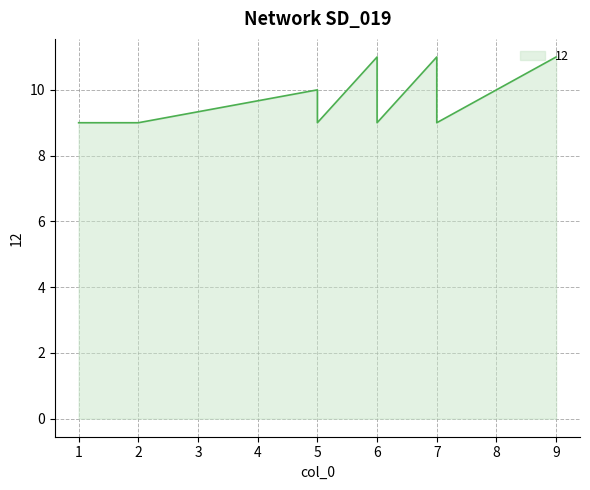

Which label corresponds to the largest value in the chart?

6